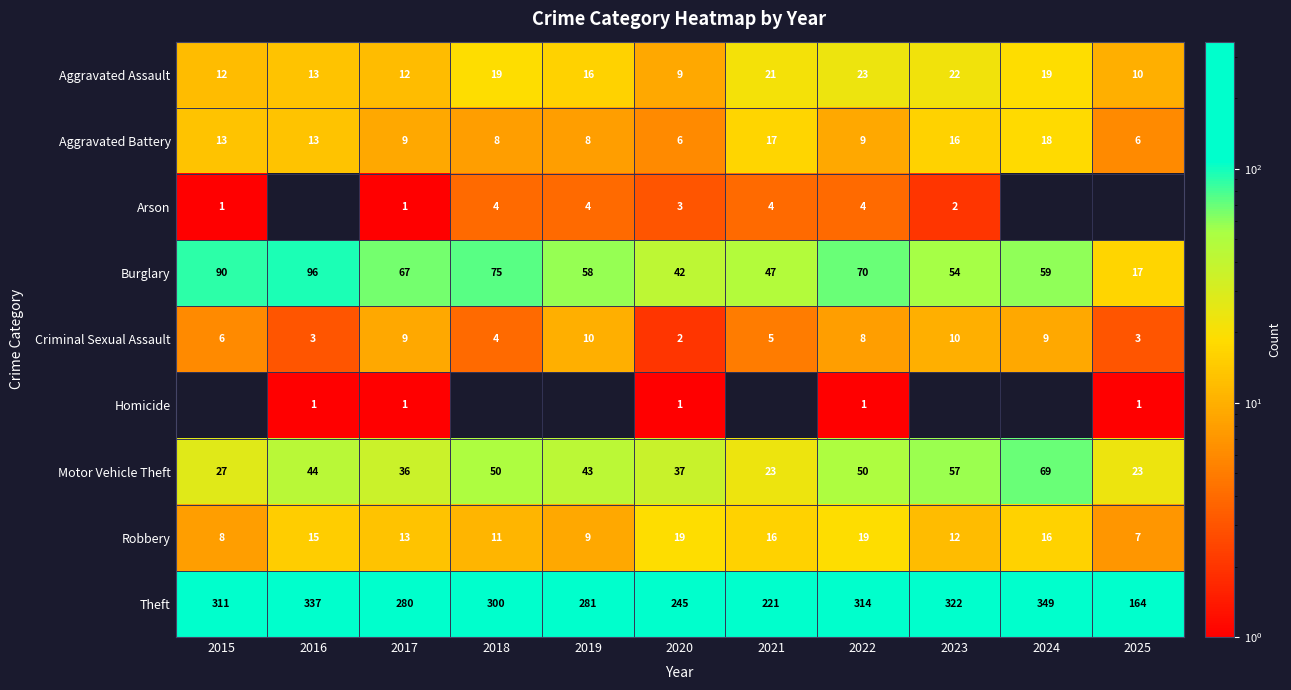

Which category has the lowest value in the Criminal Sexual Assault series?

2020